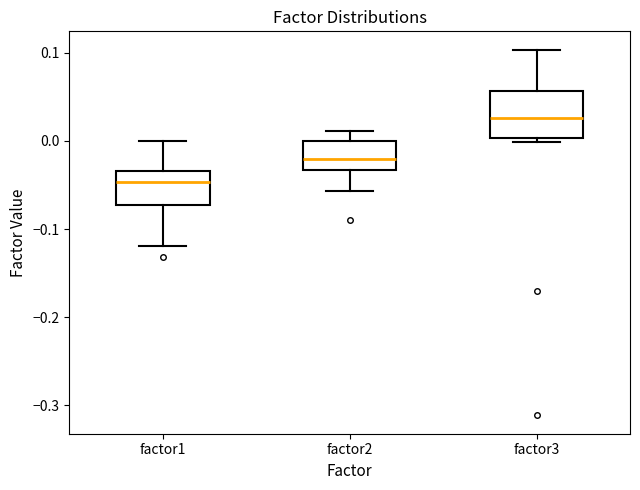

Comparing the boxes themselves (not the whiskers), which one is the tallest?

factor3